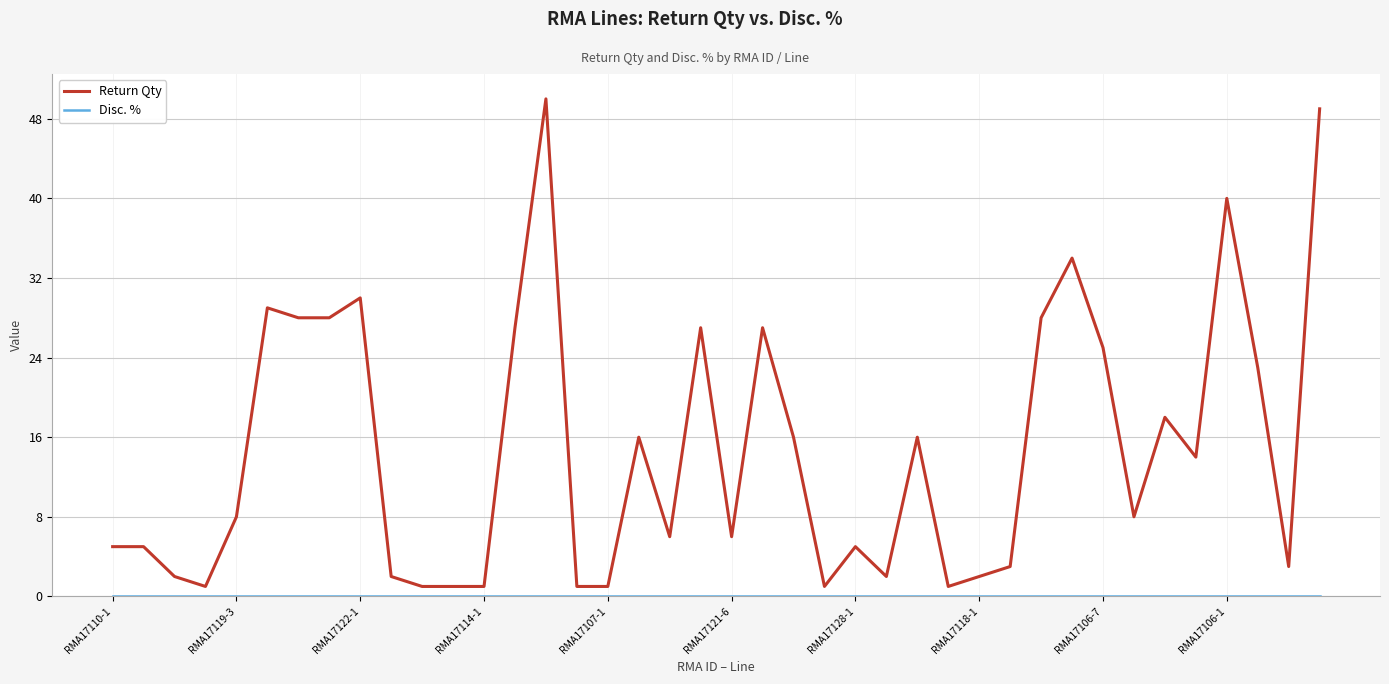

What is the difference between the maximum and minimum values in the Return Qty series?

49